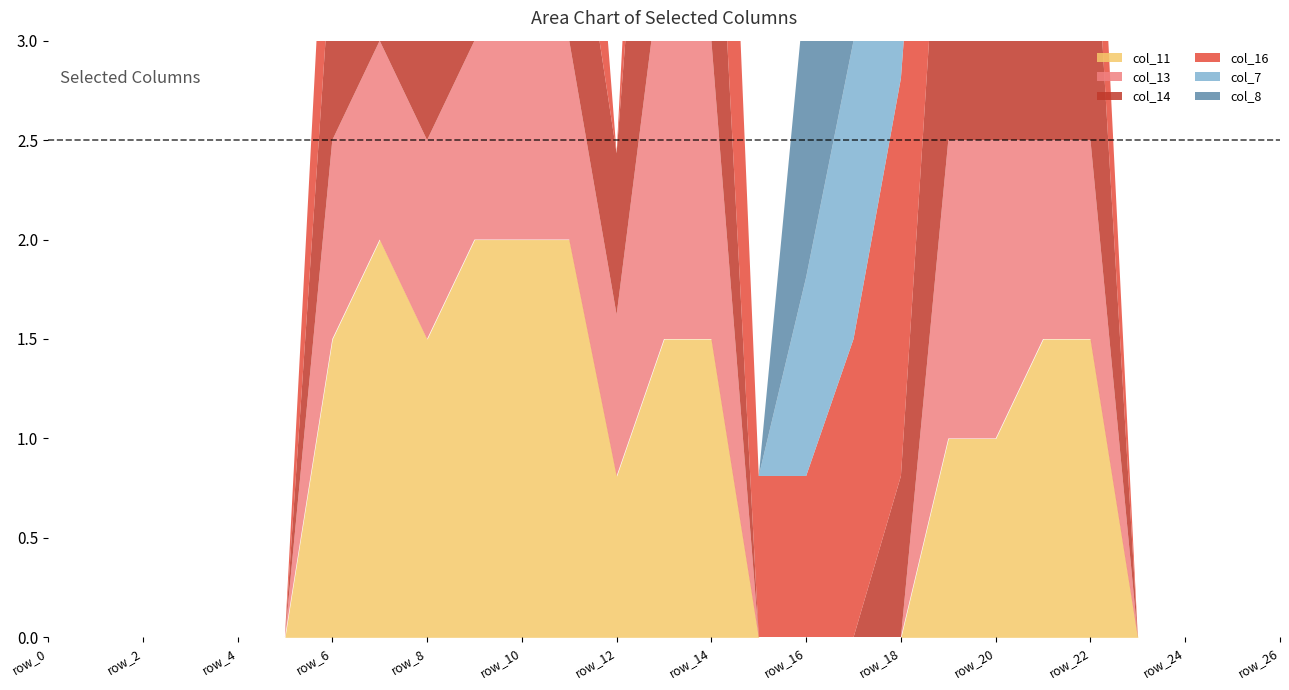

True or false: col_16 and col_11 cross at least once.

True